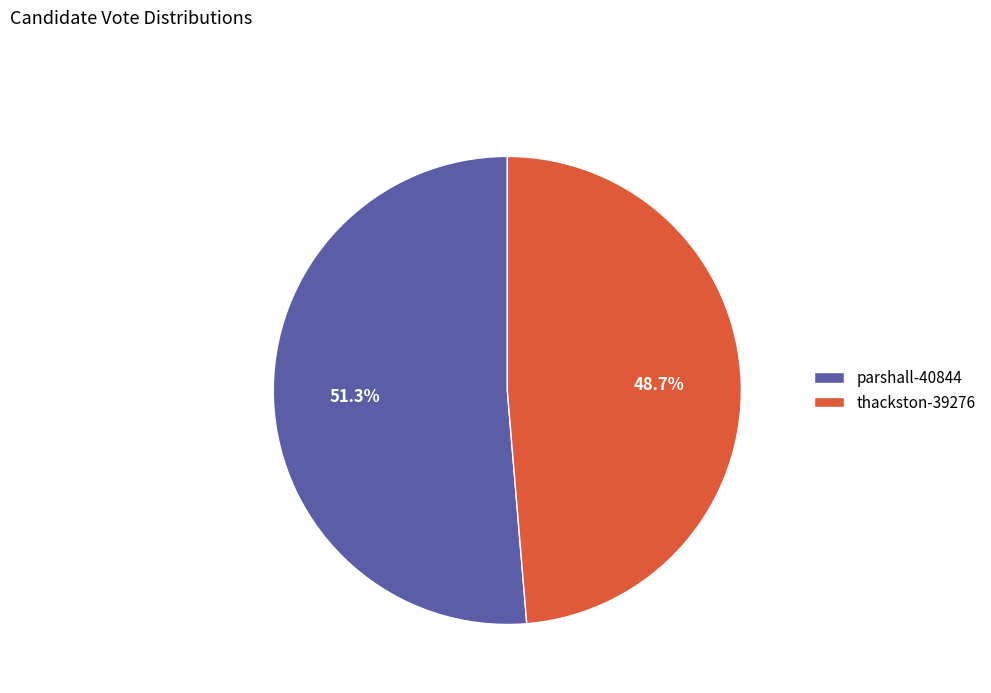

The parshall-40844 slice represents 45% of the pie. True or false?

False